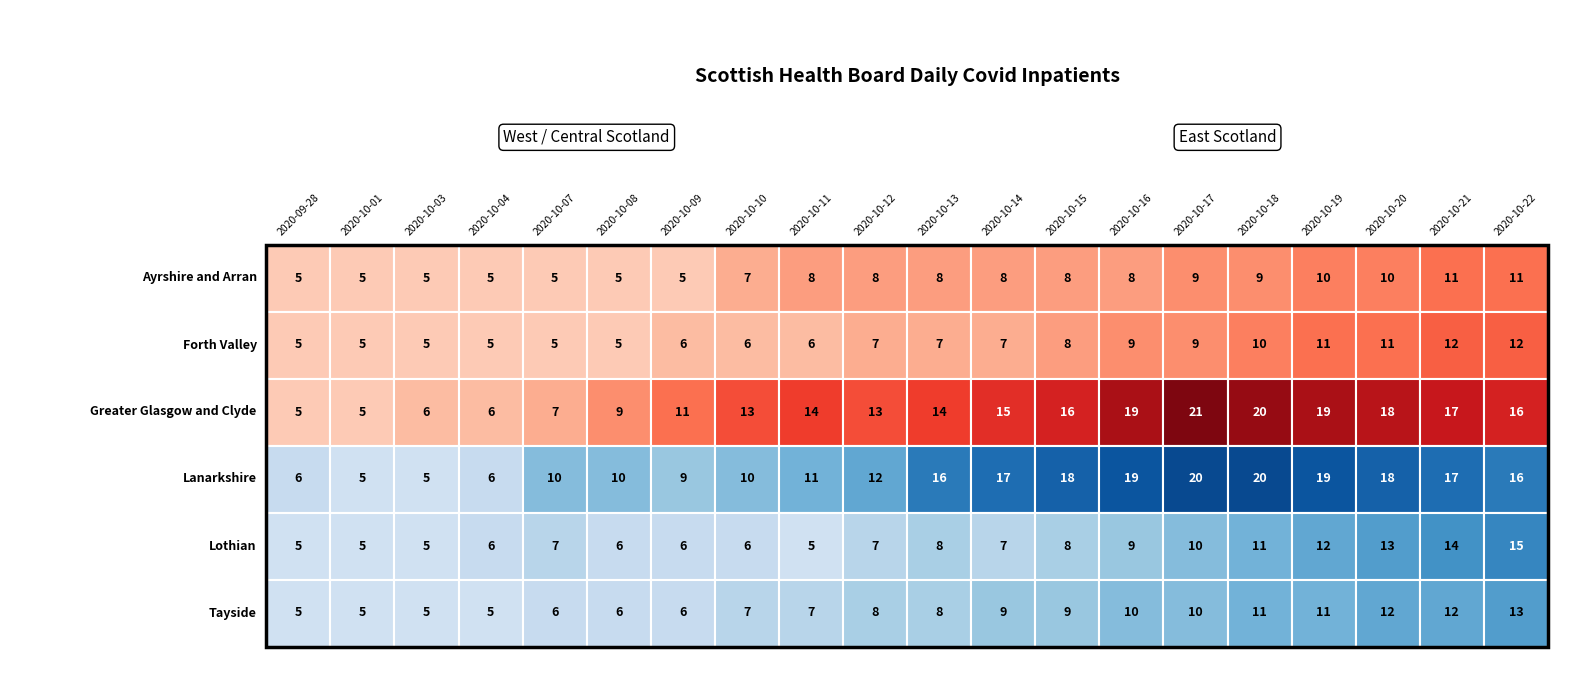

Which label corresponds to the largest value in the chart?

2020-10-17